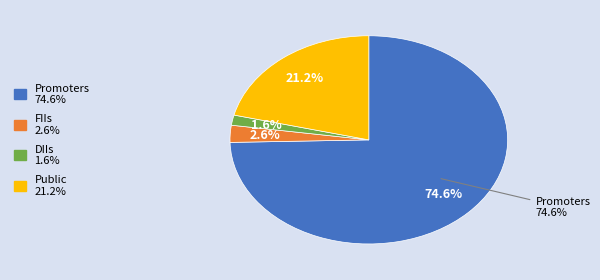

Rank the categories by value from lowest to highest.

DIIs, FIIs, Public, Promoters